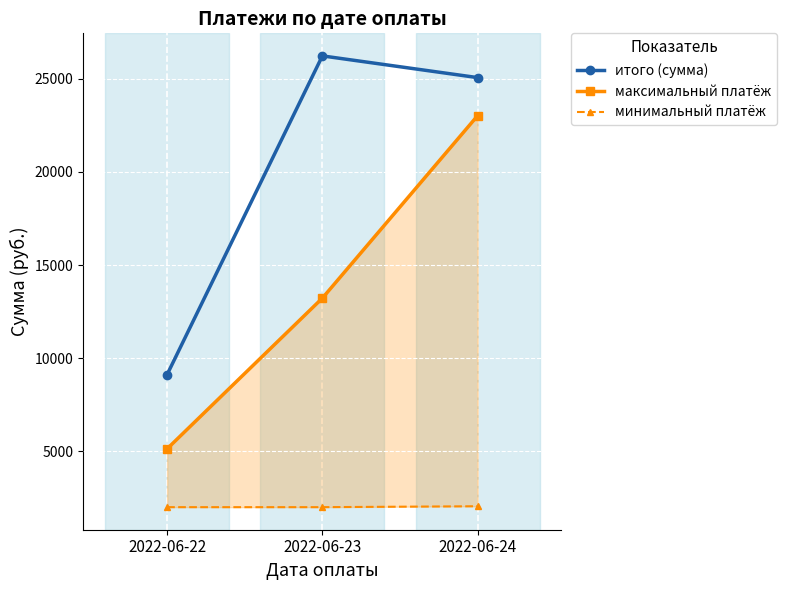

How many data points in итого (сумма) are less than 25069?

1